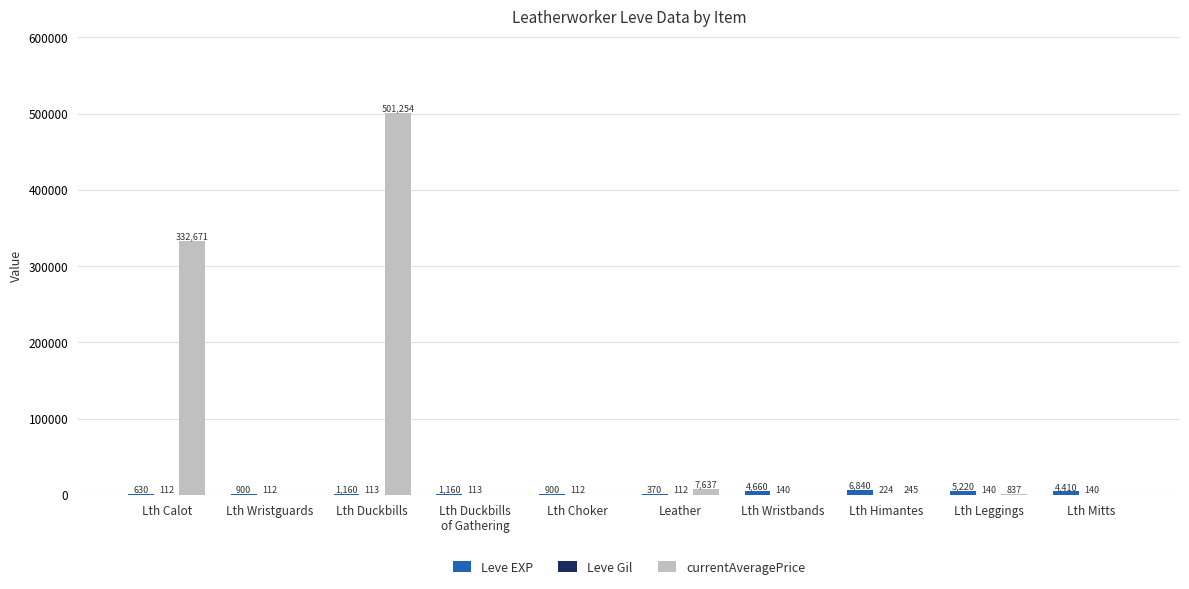

What is the highest value of the currentAveragePrice series?

501254